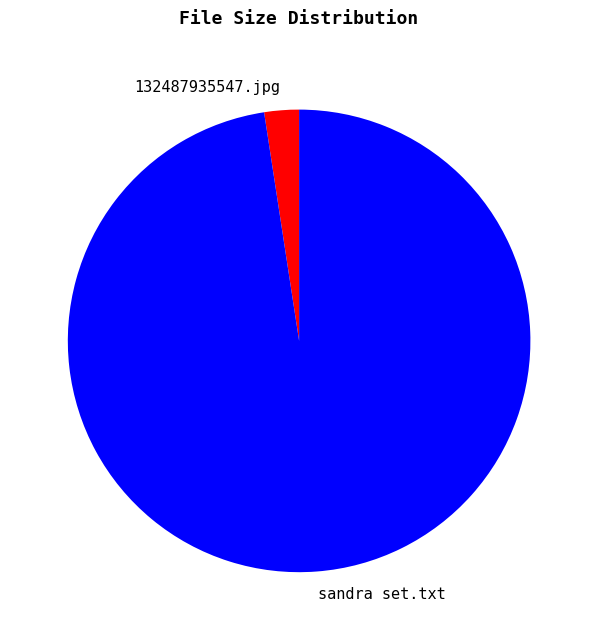

Does 132487935547.jpg account for over 50% of the chart?

No